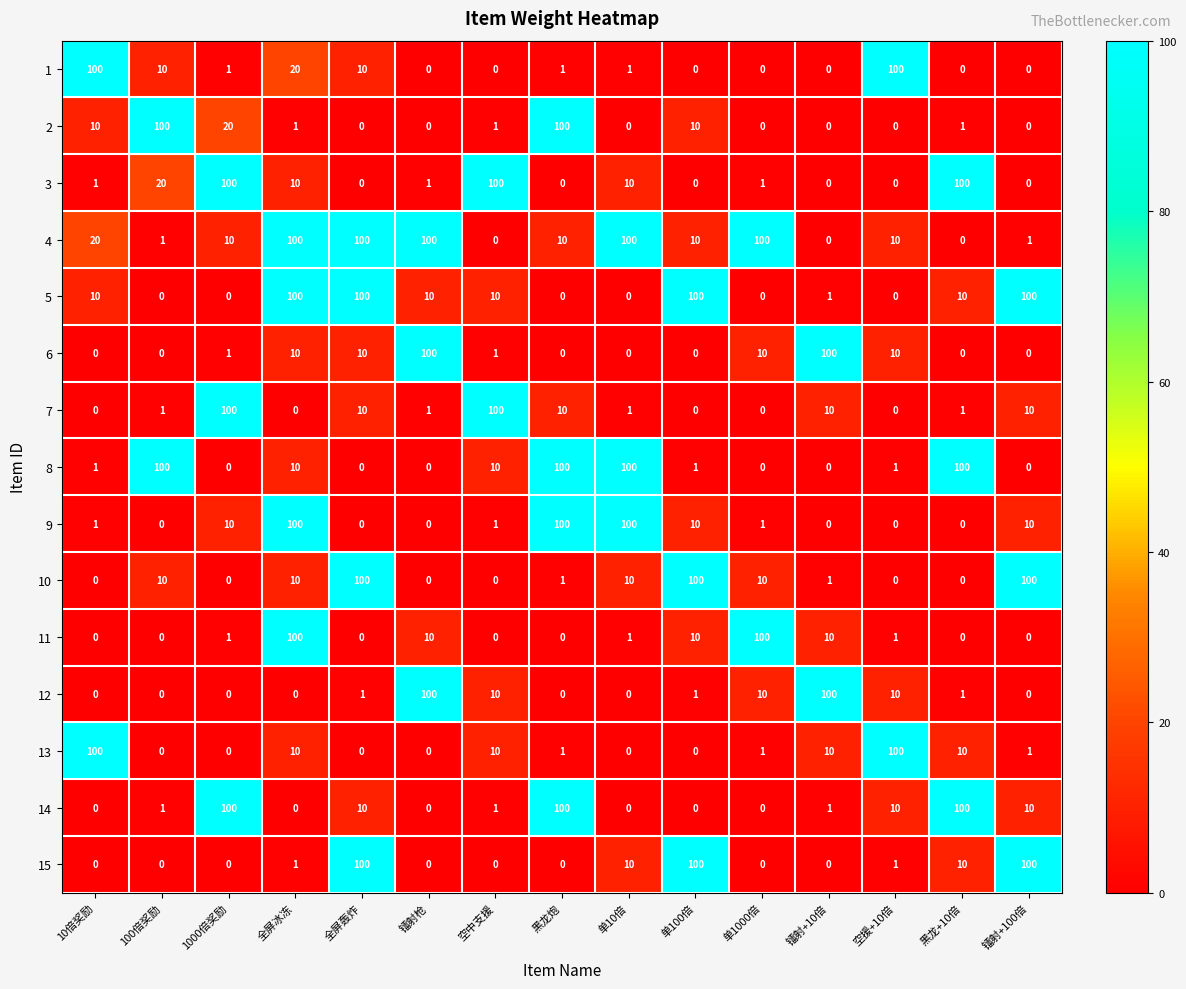

Which series has the largest total across all categories?

4